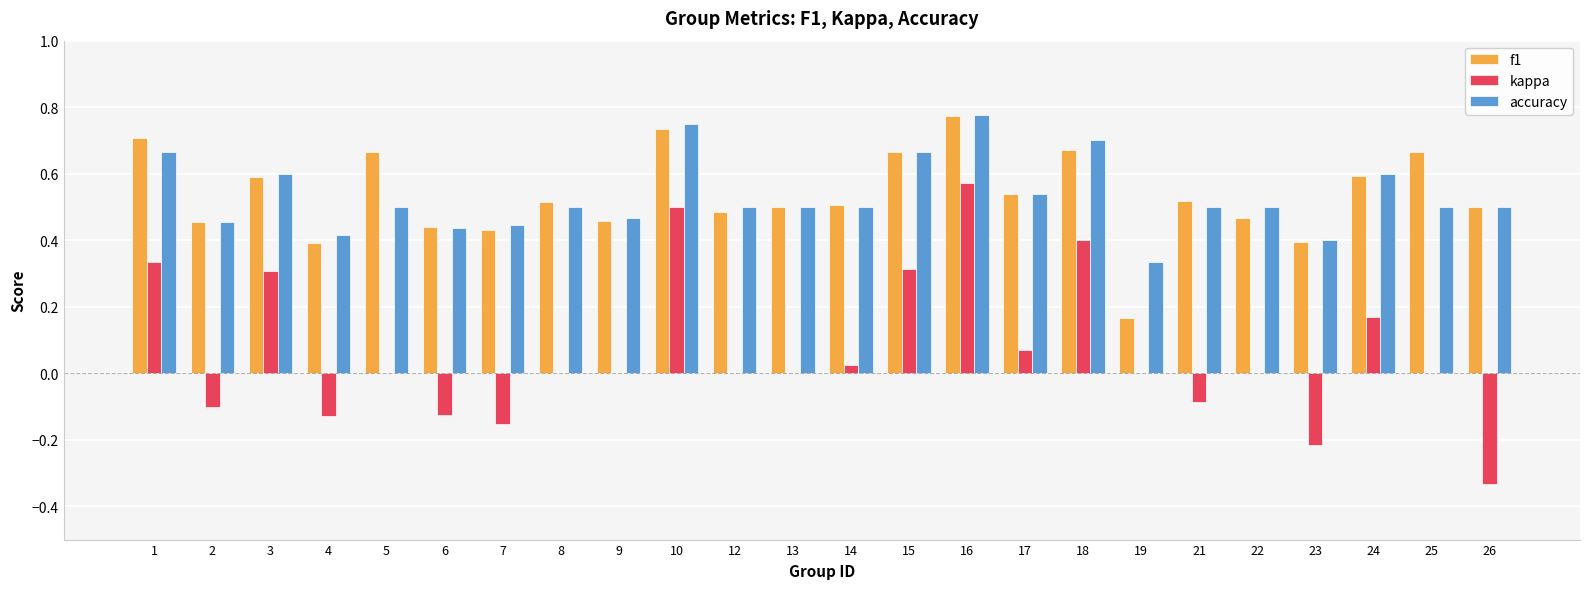

True or false: kappa has a value of 0.0 at 17.

False